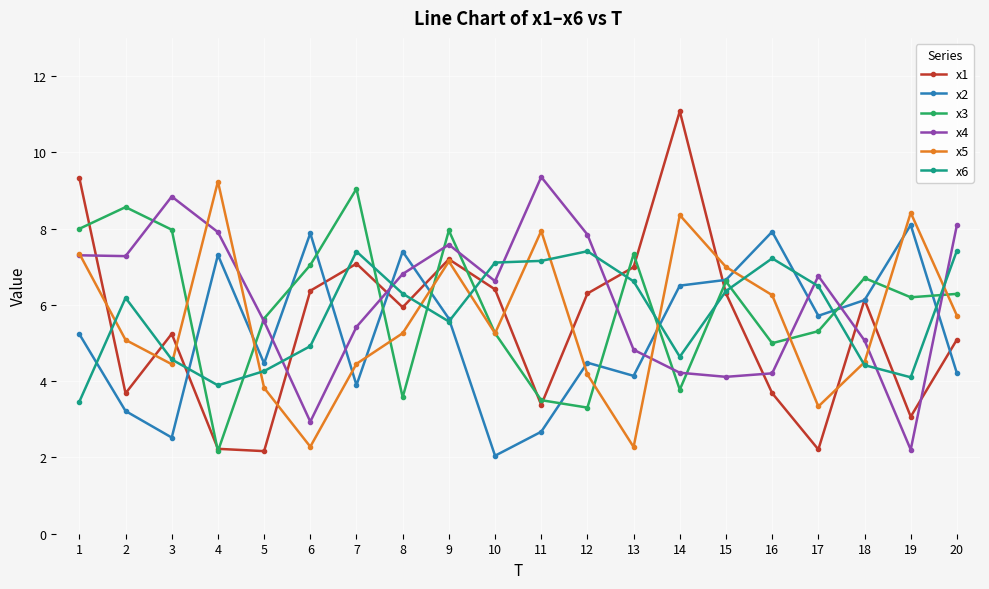

What is the maximum value shown in the chart?

11.1